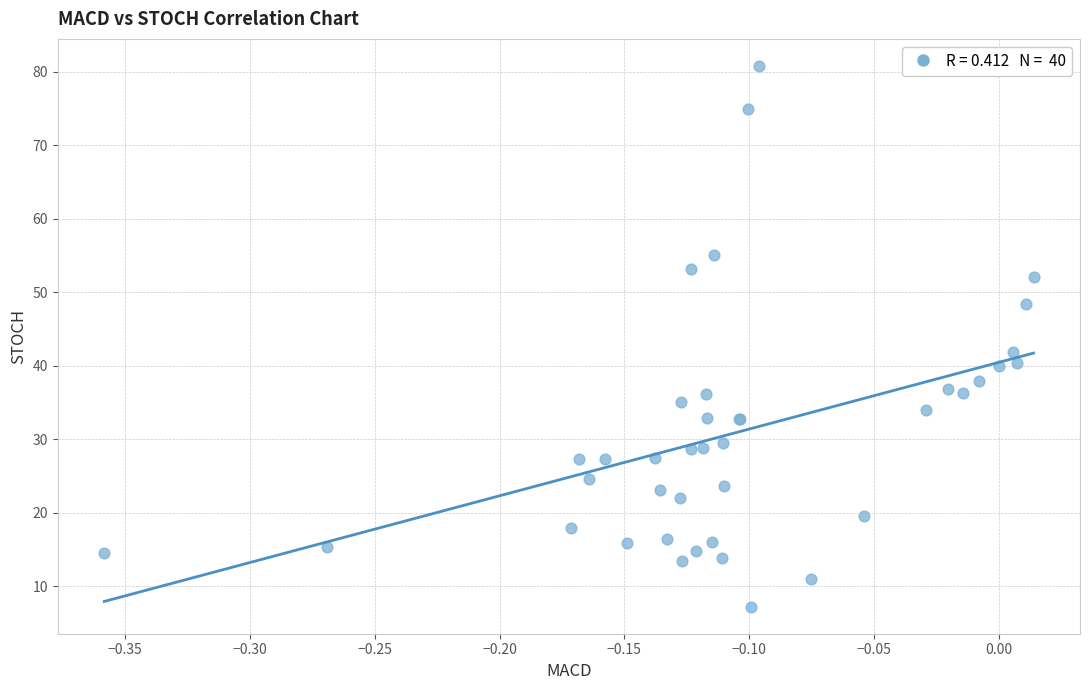

What Y value in the scatter plot is closest to 44?

41.9